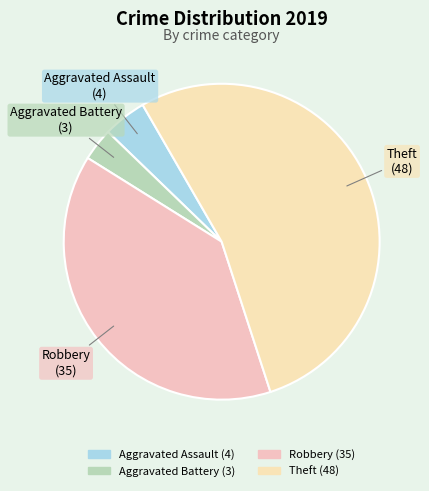

Which category accounts for the majority?

Theft